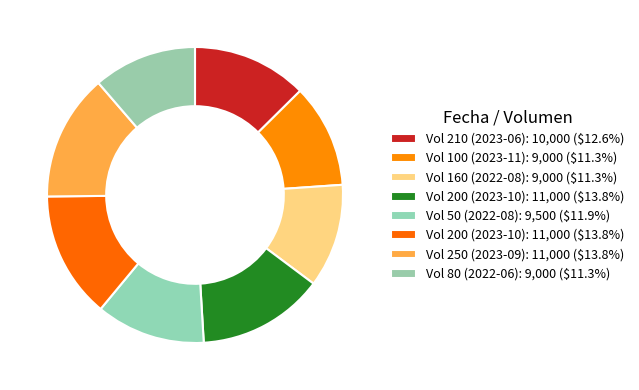

How many segments does this pie chart have?

8